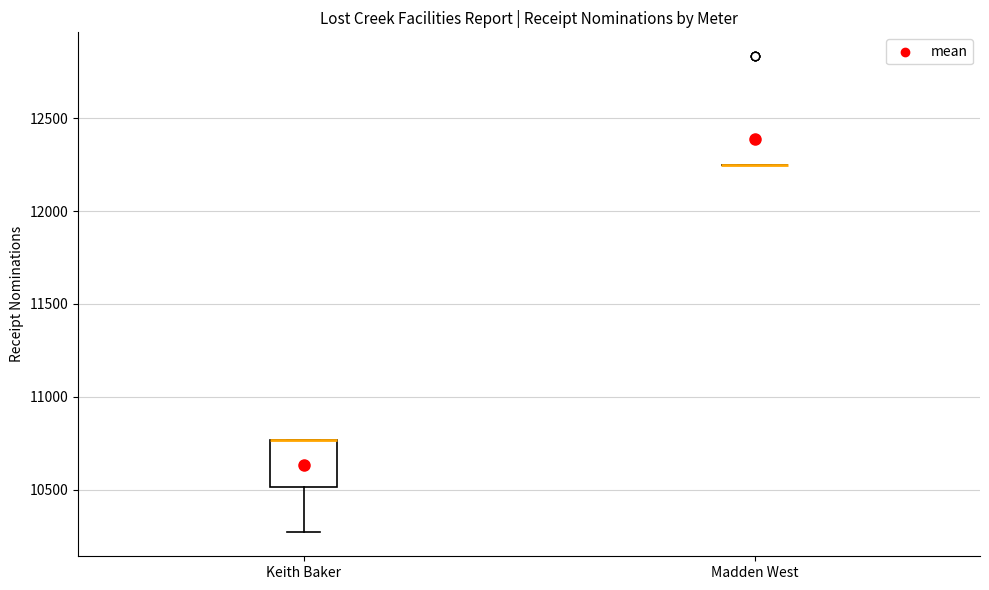

Where is the lower edge of the box for Keith Baker on the y-axis? The values are not printed on the chart, so give them approximately, as read against the axis.

10500